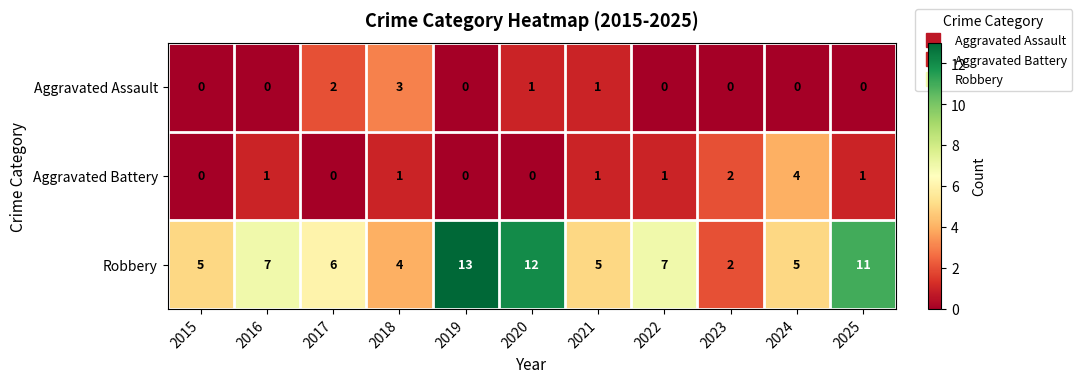

Which series has the largest total across all categories?

Robbery